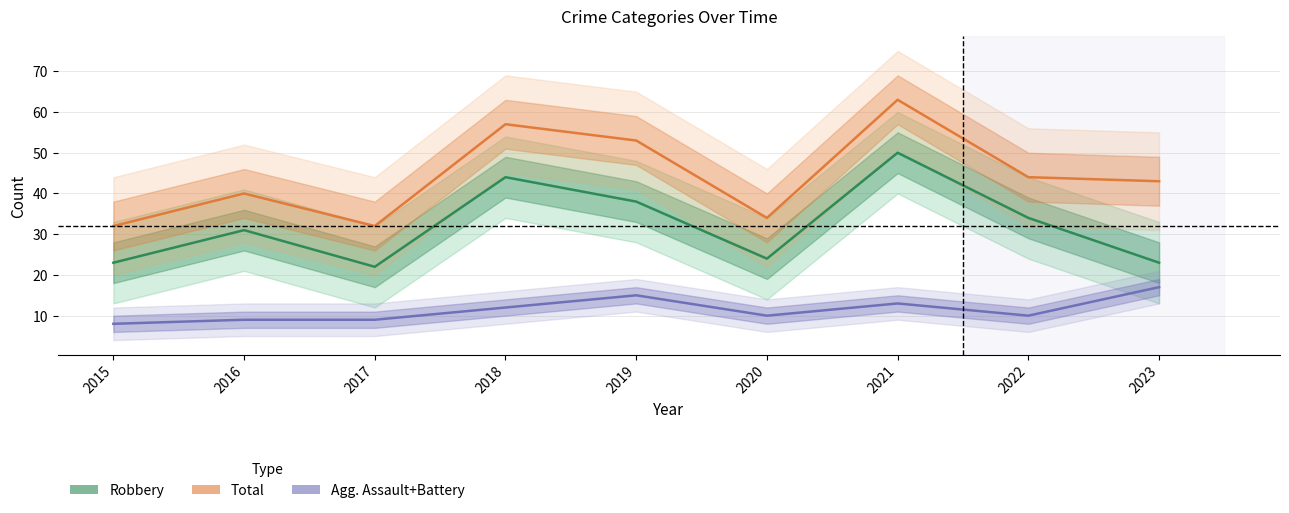

At which category does Robbery reach its first local valley?

2017